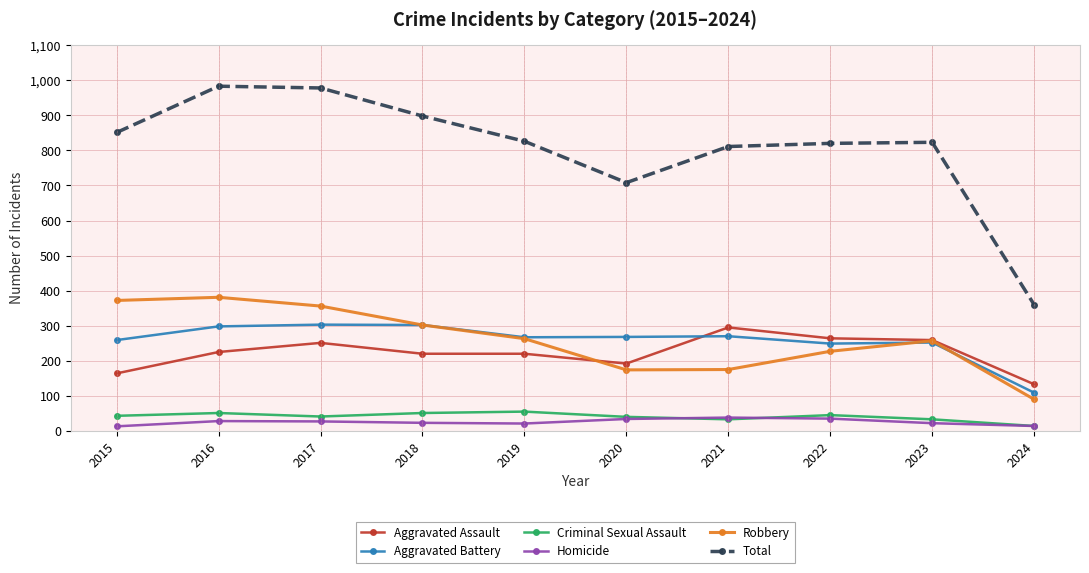

Which category has the lowest value in the Total series?

2024